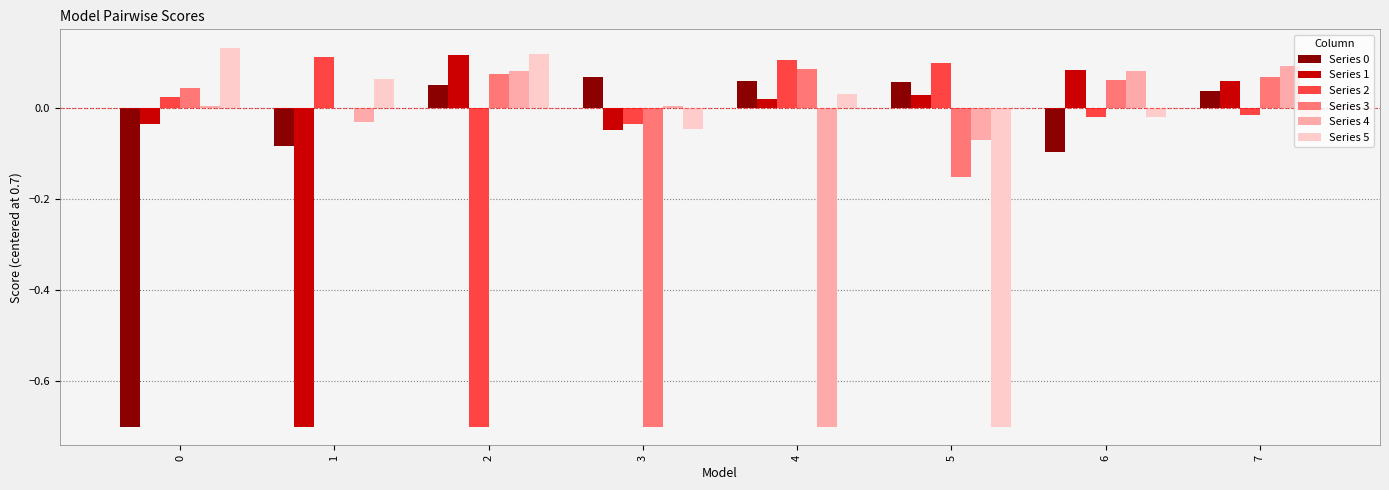

True or false: Series 5 has a value of -0.7 at 5.

True